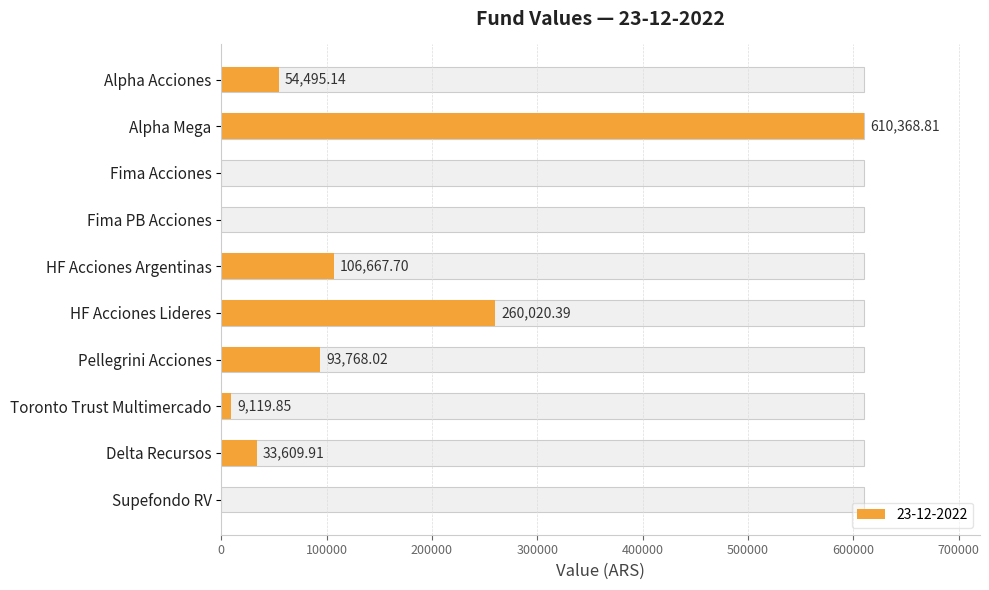

Does the chart contain any negative values?

No